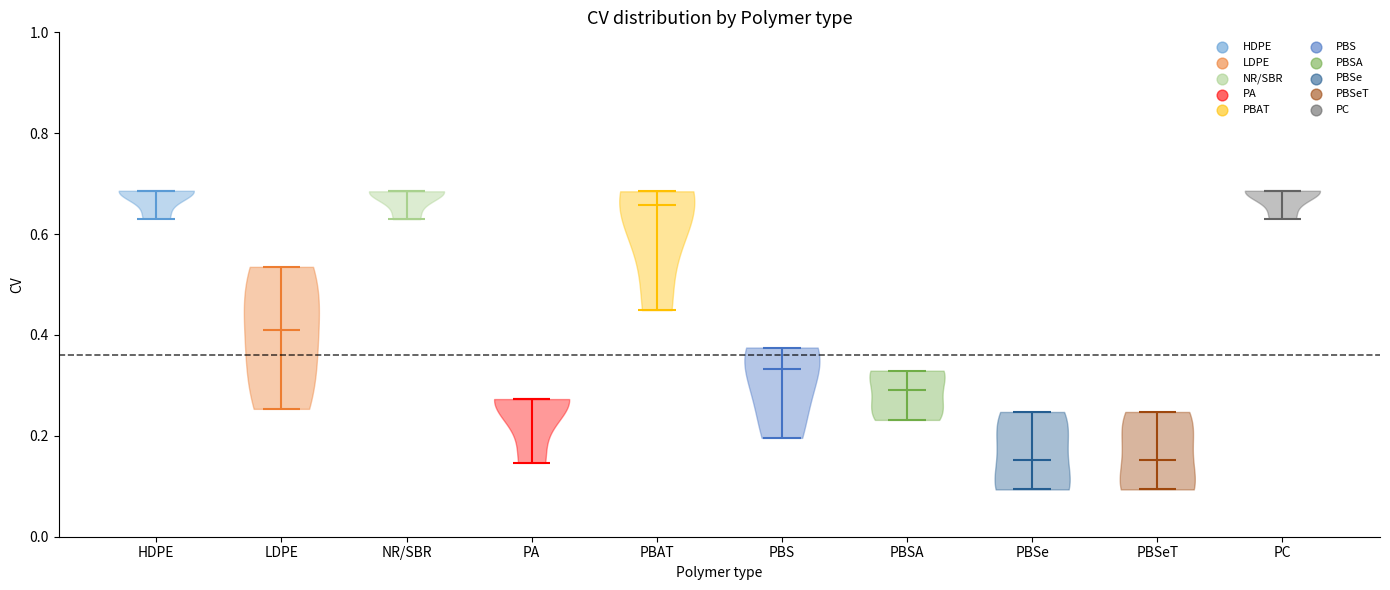

Where does the median line of the violin for HDPE sit on the y-axis? The values are not printed on the chart, so give them approximately, as read against the axis.

0.68